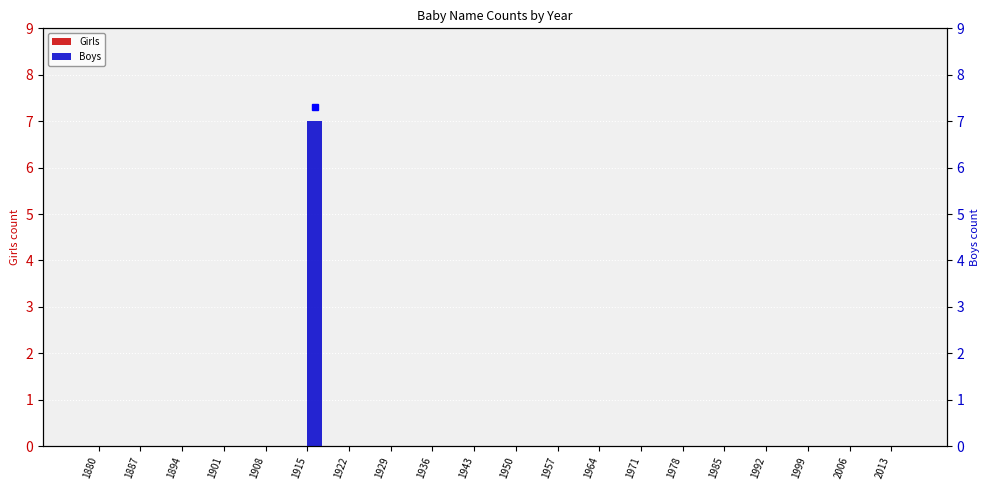

Reading right to left, extract all data points from this chart.

Girls: 2013=0	2006=0	1999=0	1992=0	1985=0	1978=0	1971=0	1964=0	1957=0	1950=0	1943=0	1936=0	1929=0	1922=0	1915=0	1908=0	1901=0	1894=0	1887=0	1880=0
Boys: 2013=0	2006=0	1999=0	1992=0	1985=0	1978=0	1971=0	1964=0	1957=0	1950=0	1943=0	1936=0	1929=0	1922=0	1915=7	1908=0	1901=0	1894=0	1887=0	1880=0